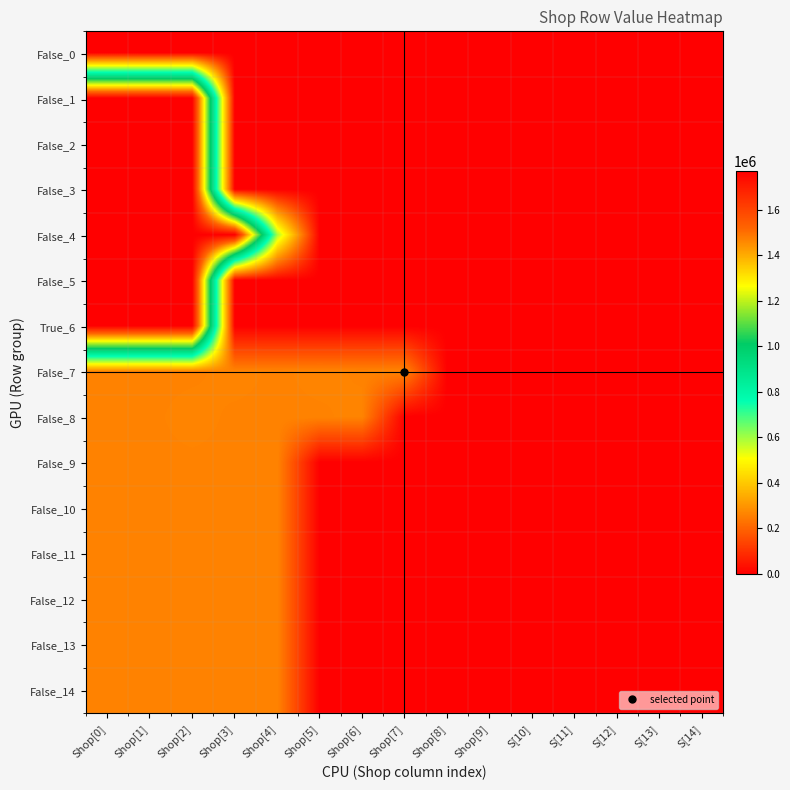

Between Shop[1] and Shop[5], which is larger?

Shop[1]